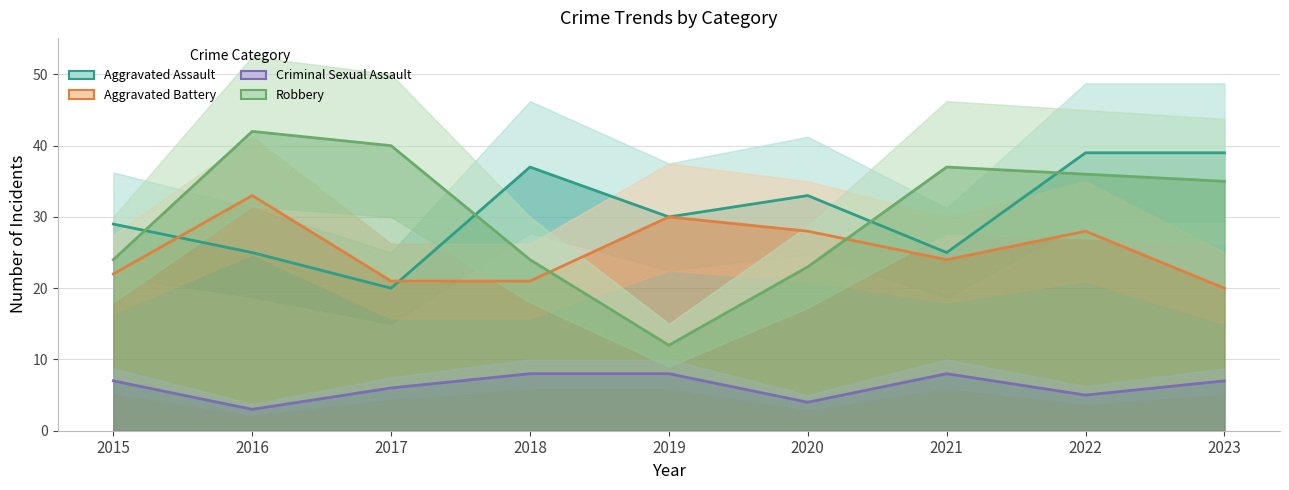

What is the minimum value shown in the chart?

3